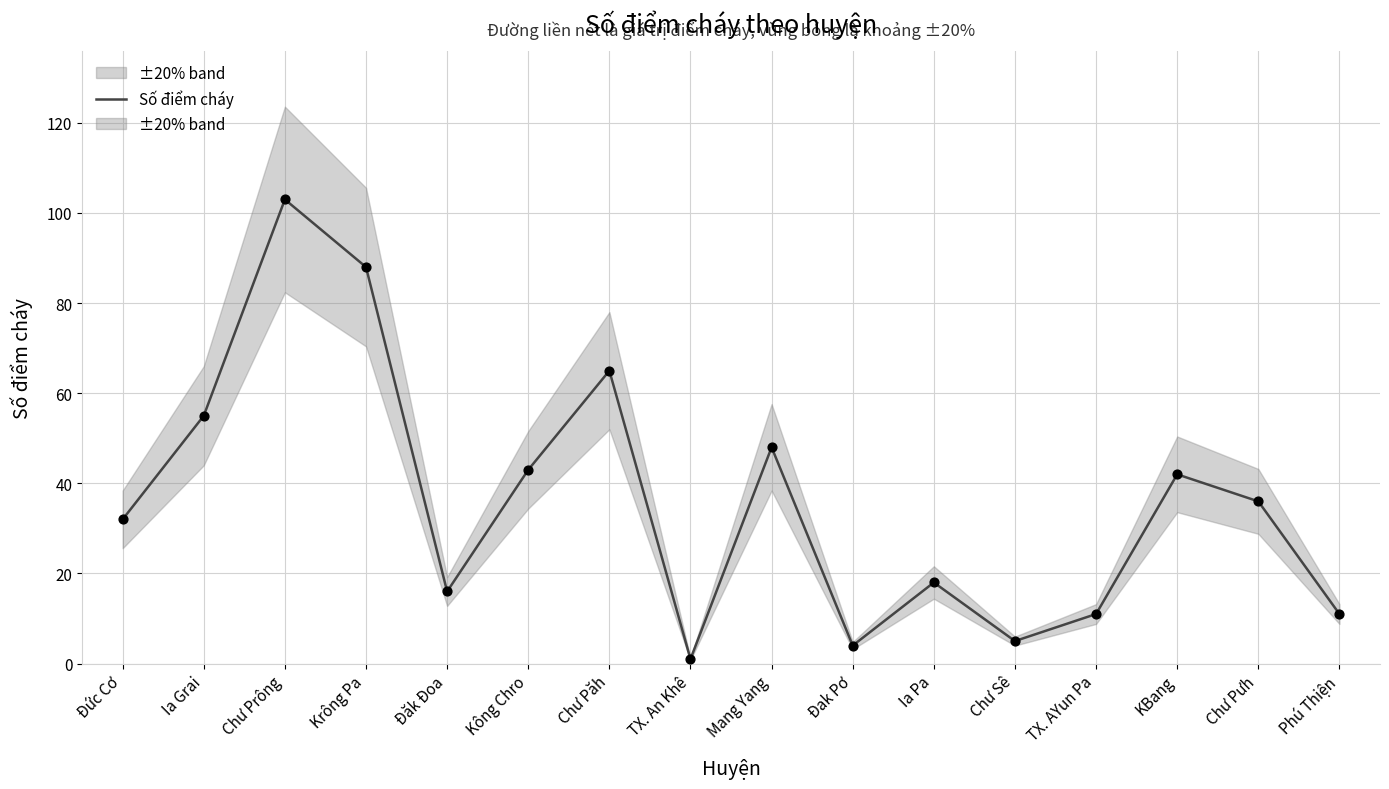

What is the change in value from TX. An Khê to Phú Thiện?

+10